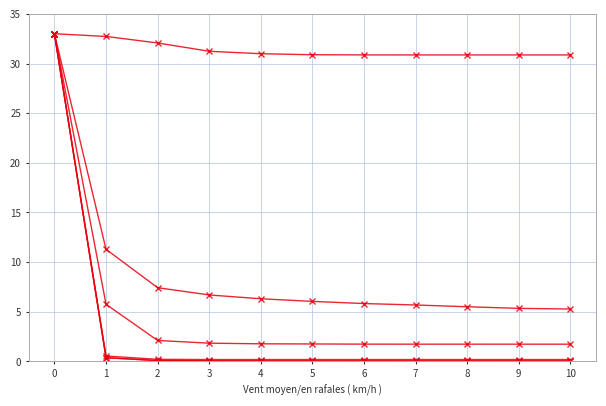

Does the chart have visible grid lines?

Yes